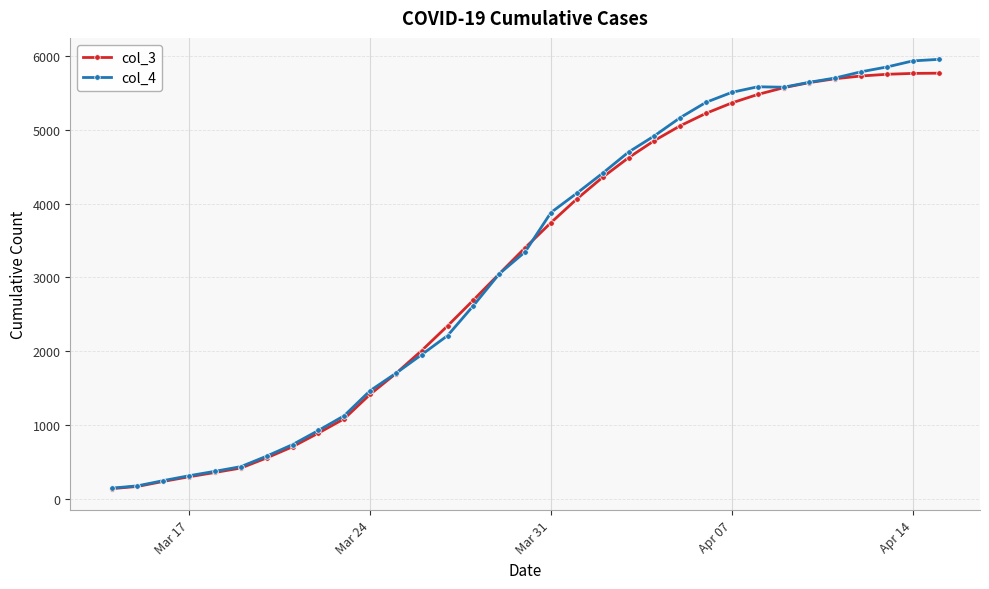

At how many categories does at least one series exceed 4564?

13